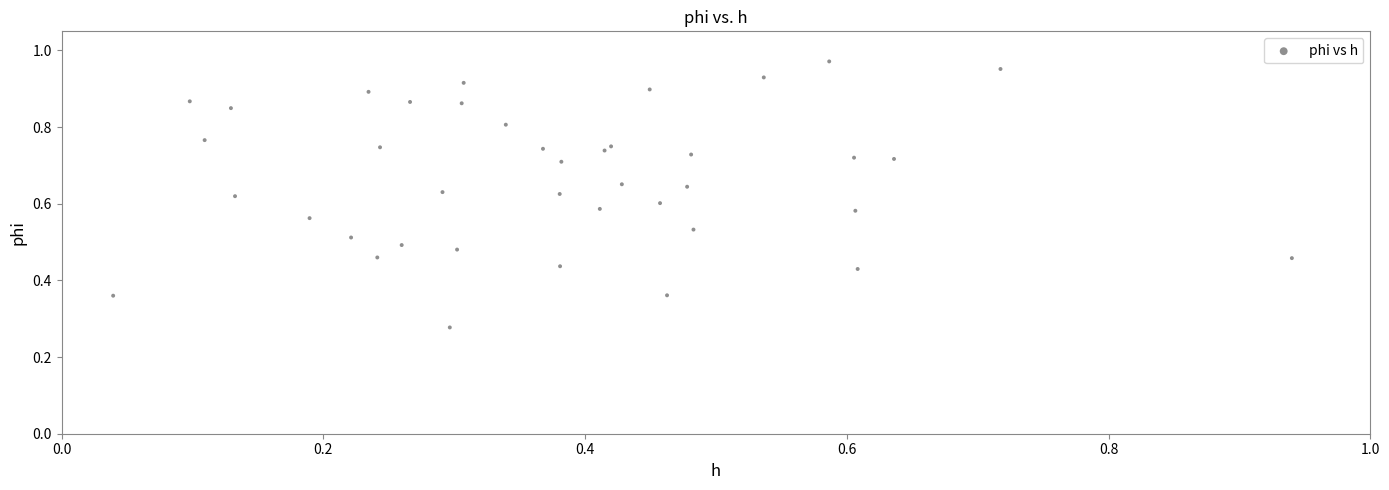

How many data points are displayed?

40